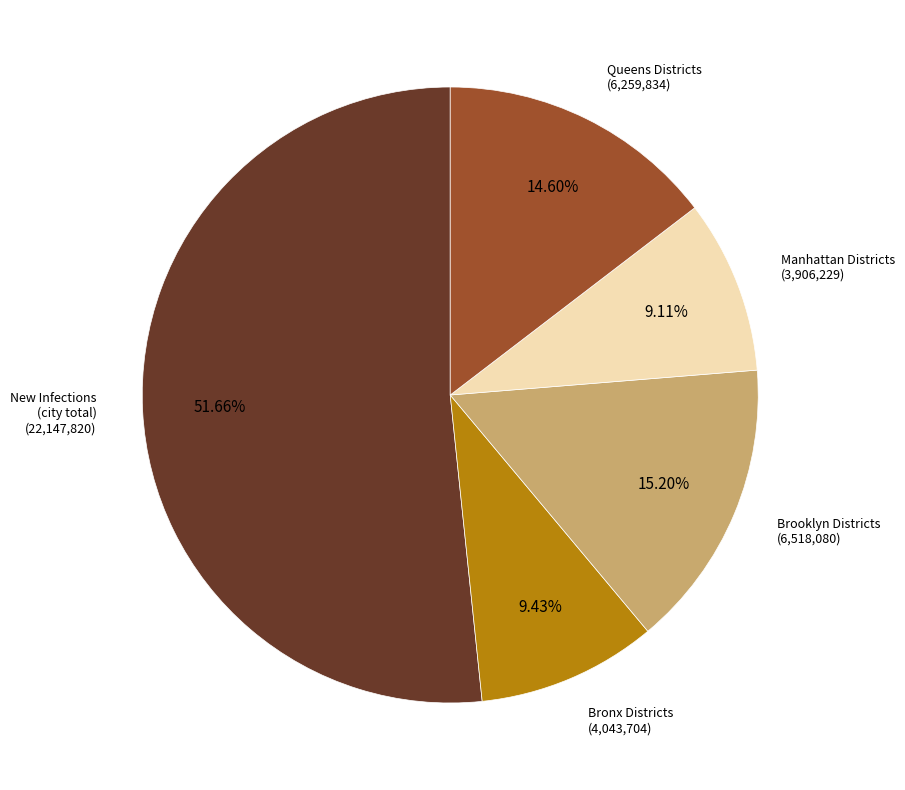

To the nearest percent, what is the difference between the largest and smallest slice percentages?

43%